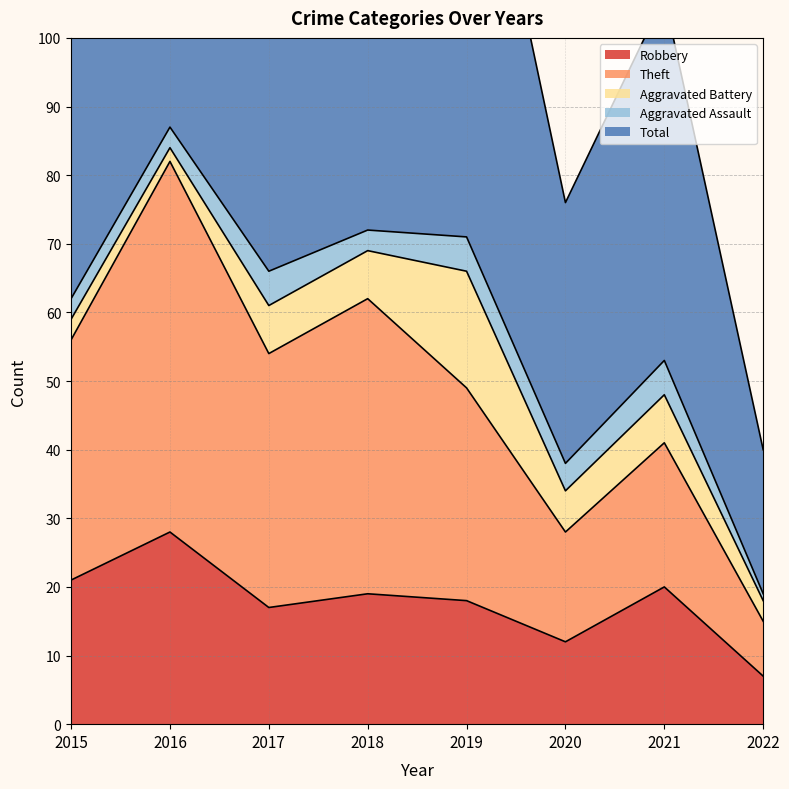

What is the spread (max minus min) of values at 2017?

115